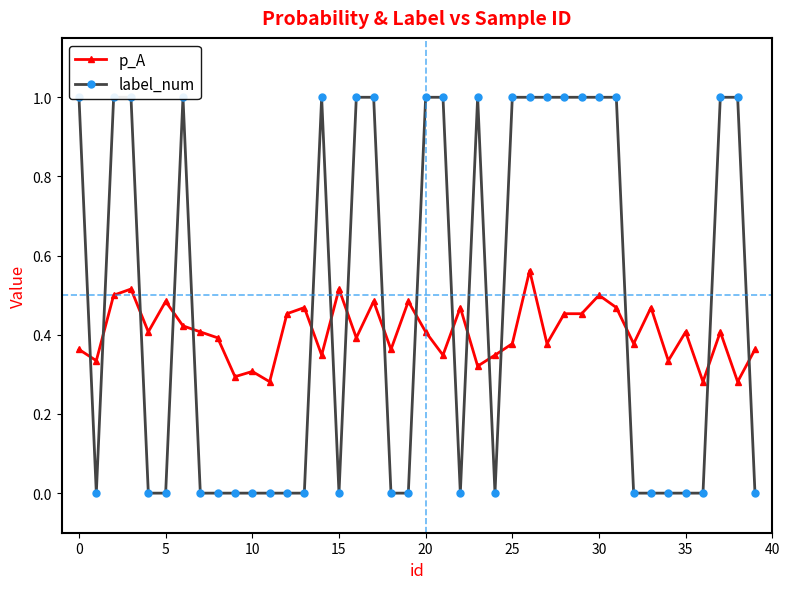

What is the label of the 11th point from the left?

10